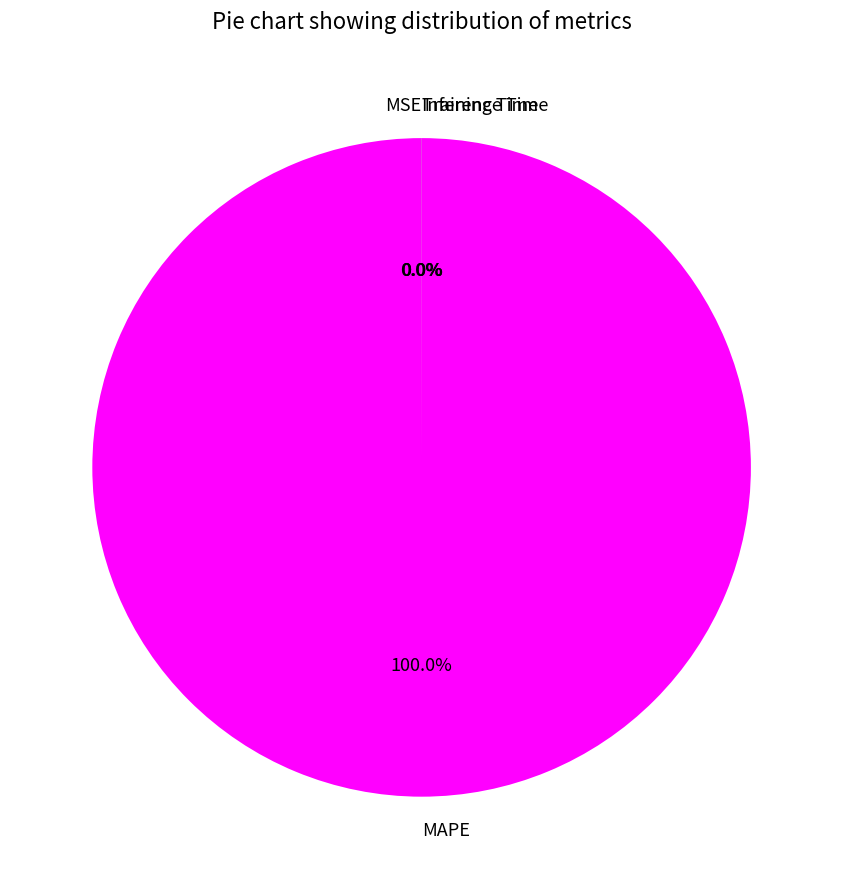

To the nearest percent, what is the average slice percentage?

25%